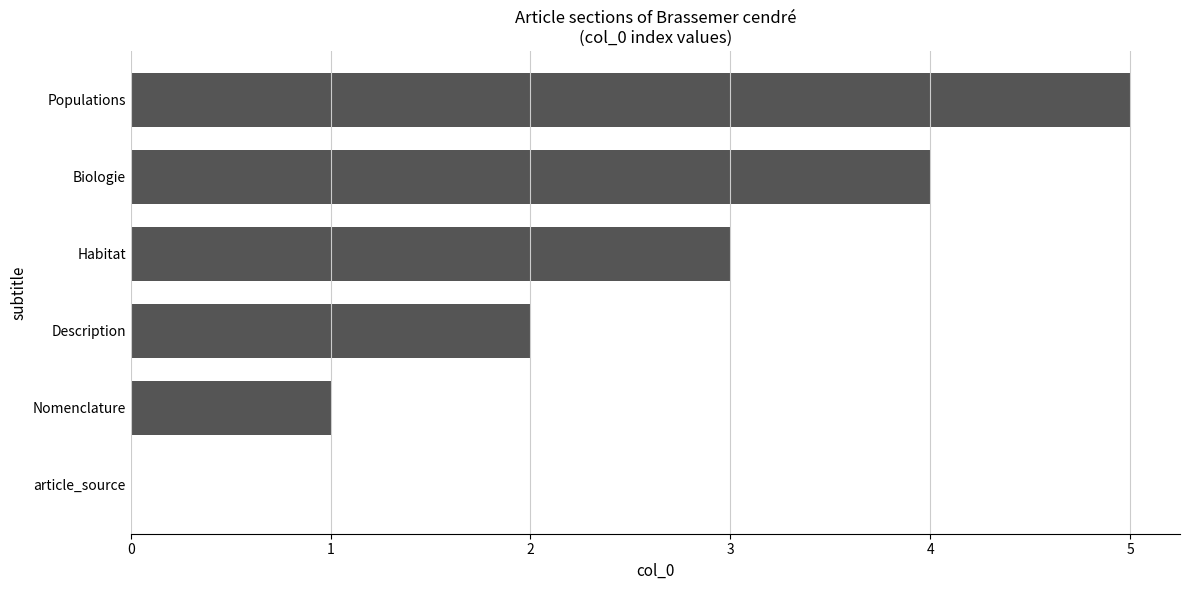

The chart shows a value of 5 at Populations. True or false?

True